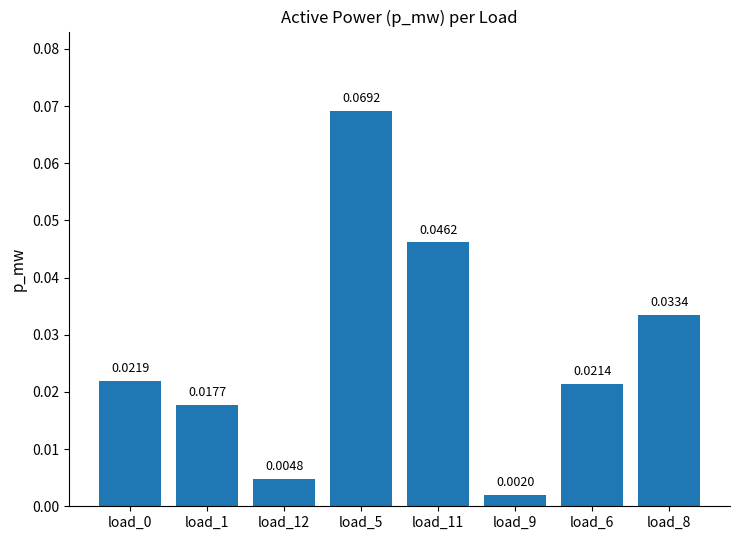

How many series are shown in this chart?

1